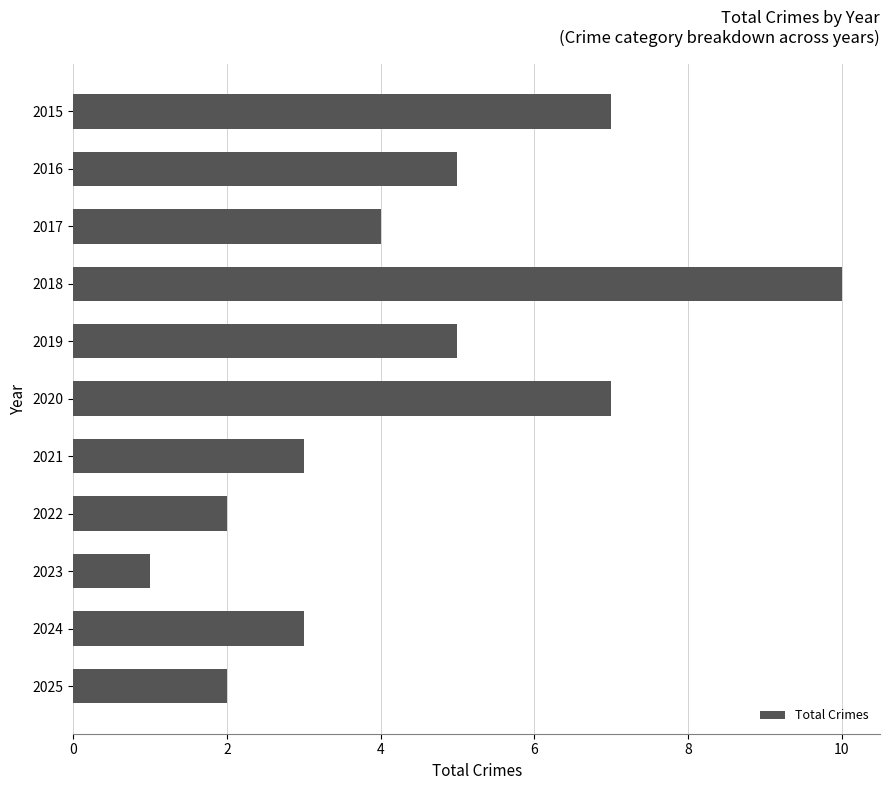

What value does the data have at 2018?

10